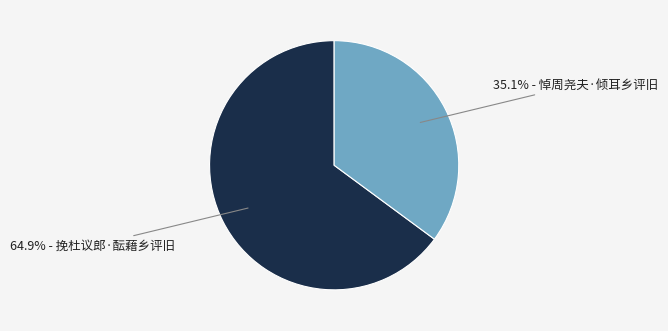

Count the number of slices in the pie.

2